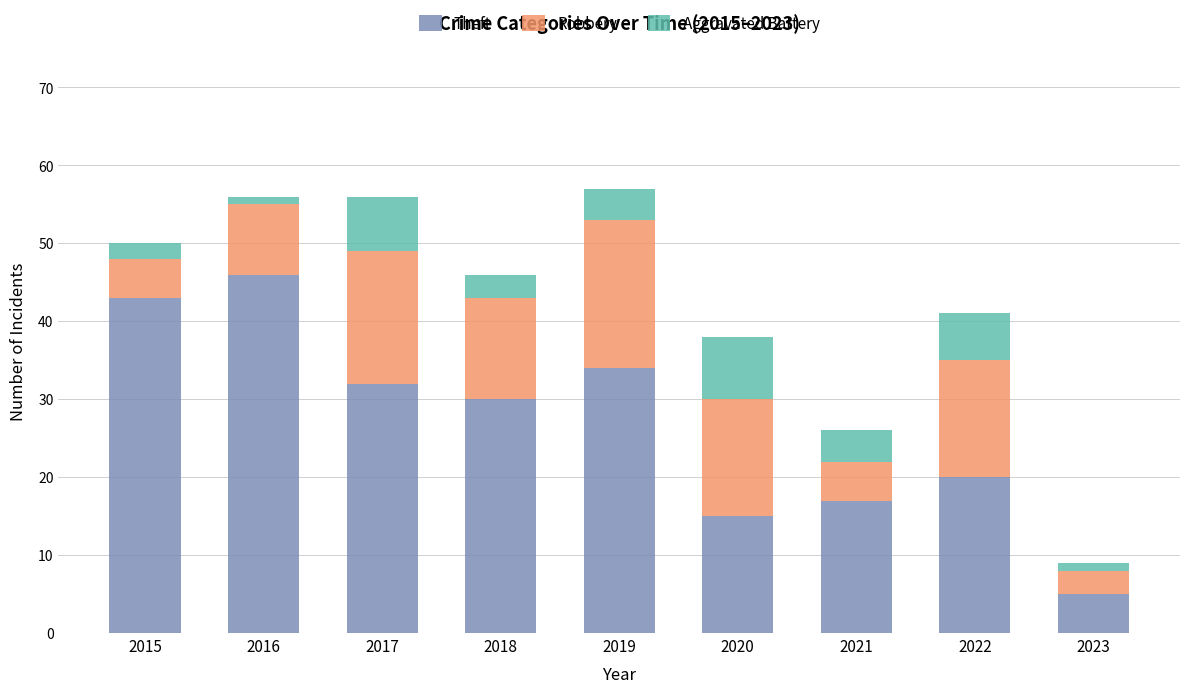

What is the lowest value of the Theft series?

5